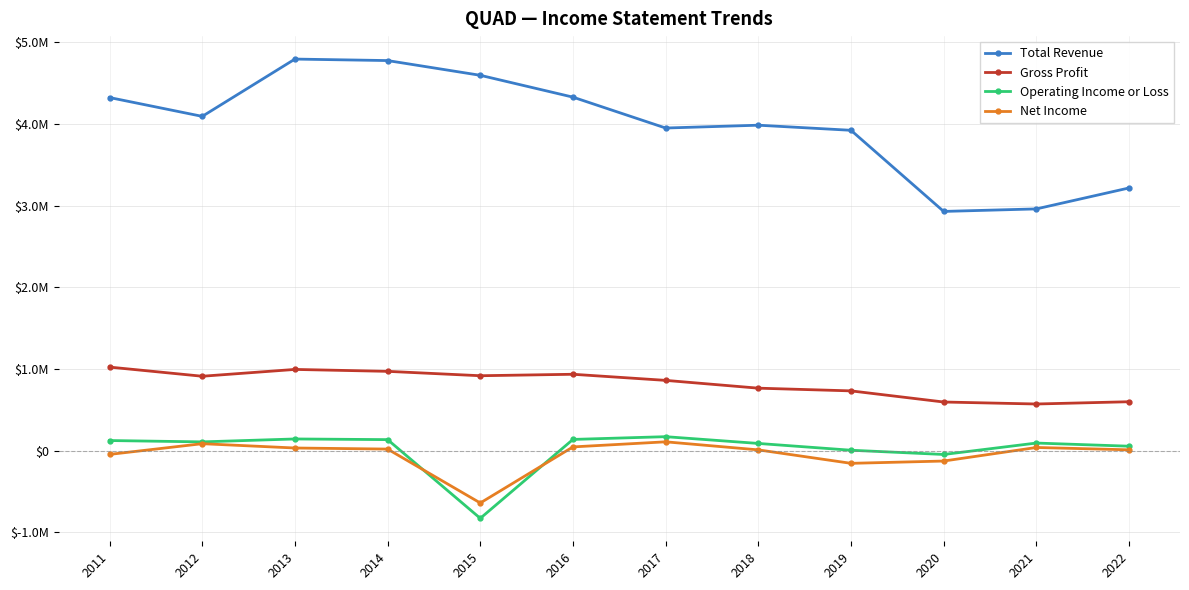

In Gross Profit, how many points are higher than both neighbors (excluding endpoints)?

2